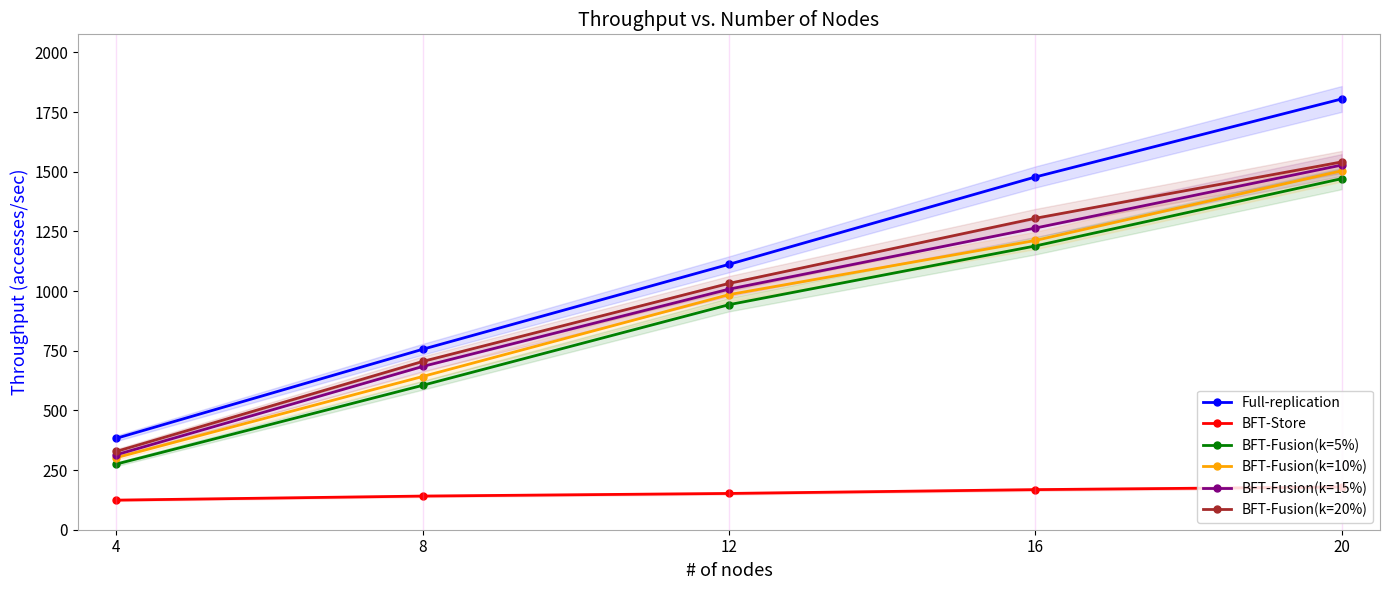

What are all the series names shown in the legend?

Full-replication, BFT-Store, BFT-Fusion(k=5%), BFT-Fusion(k=10%), BFT-Fusion(k=15%), BFT-Fusion(k=20%)